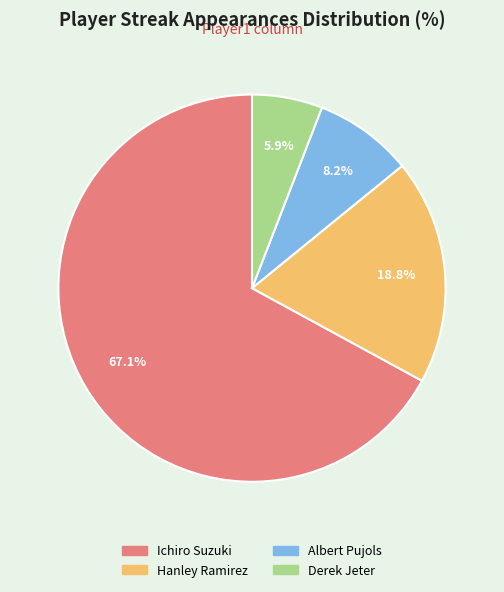

Is it true that Ichiro Suzuki is 67% of the pie?

True